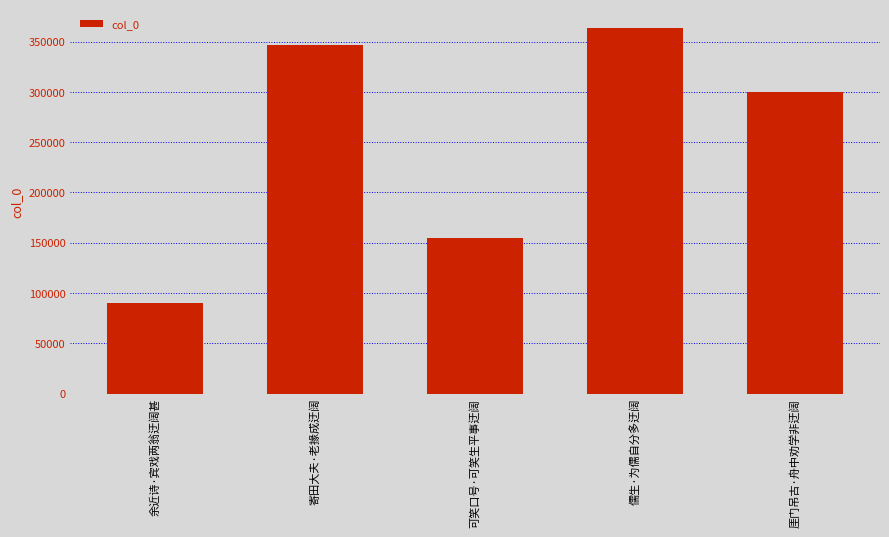

True or false: the data shows 560064 at 儒生·为儒自分多迂阔.

False